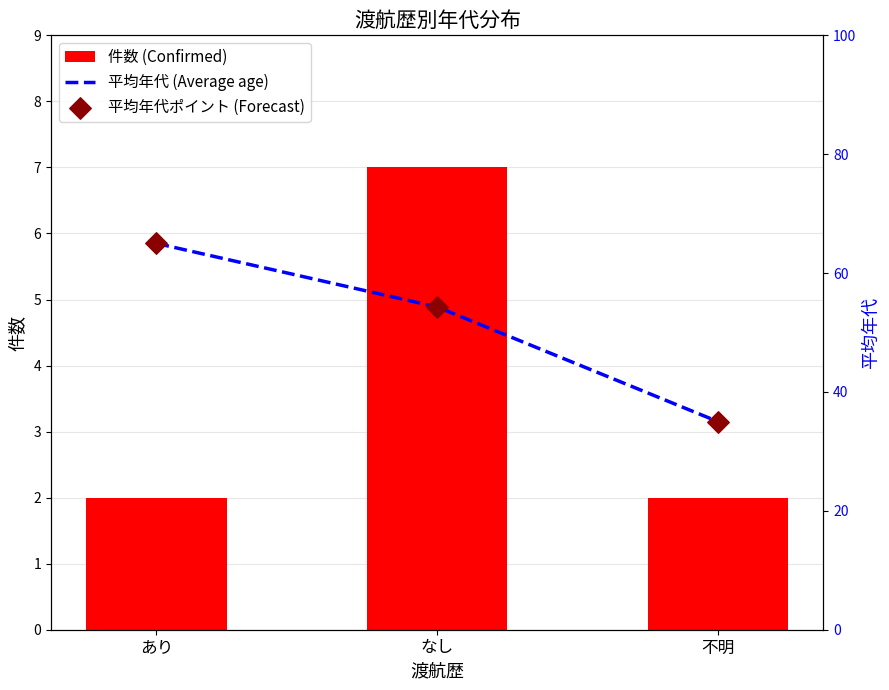

What is the total value across all series at あり?

132.0